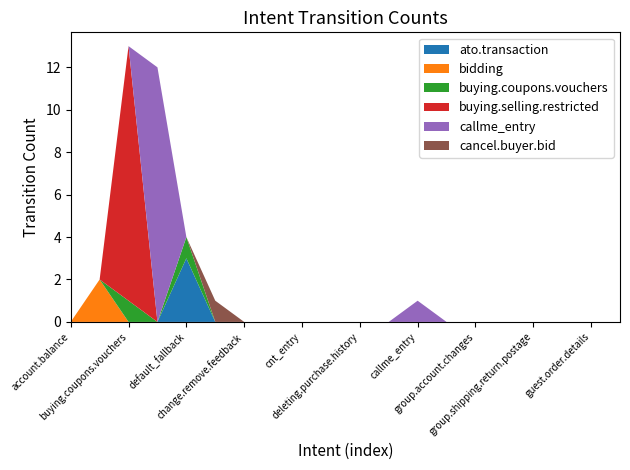

Reading right to left, transcribe all the data shown in this chart.

ato.transaction: 0	0	0	0	0	0	0	0	0	0	0	0	0	0	0	3	0	0	0	0
bidding: 0	0	0	0	0	0	0	0	0	0	0	0	0	0	0	0	0	0	2	0
buying.coupons.vouchers: 0	0	0	0	0	0	0	0	0	0	0	0	0	0	0	1	0	1	0	0
buying.selling.restricted: 0	0	0	0	0	0	0	0	0	0	0	0	0	0	0	0	0	12	0	0
callme_entry: 0	0	0	0	0	0	0	1	0	0	0	0	0	0	0	0	12	0	0	0
cancel.buyer.bid: 0	0	0	0	0	0	0	0	0	0	0	0	0	0	1	0	0	0	0	0